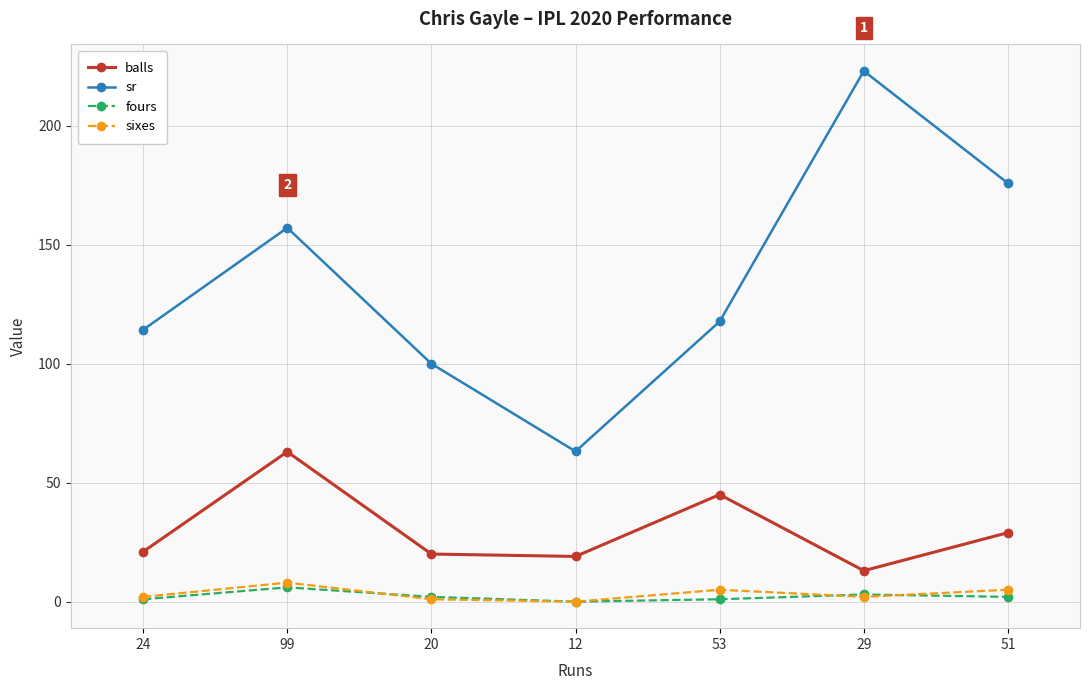

True or false: balls and sixes cross at least once.

False